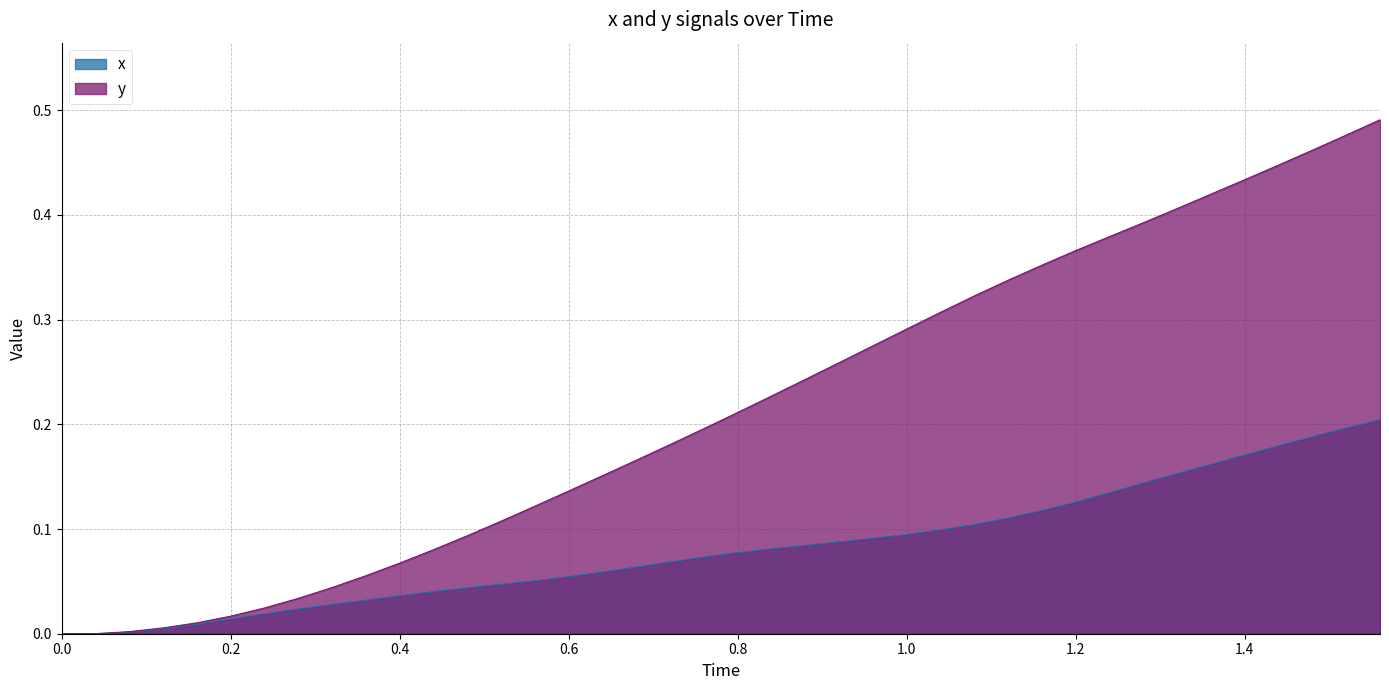

List the series in order of their overall mean, highest first.

y, x